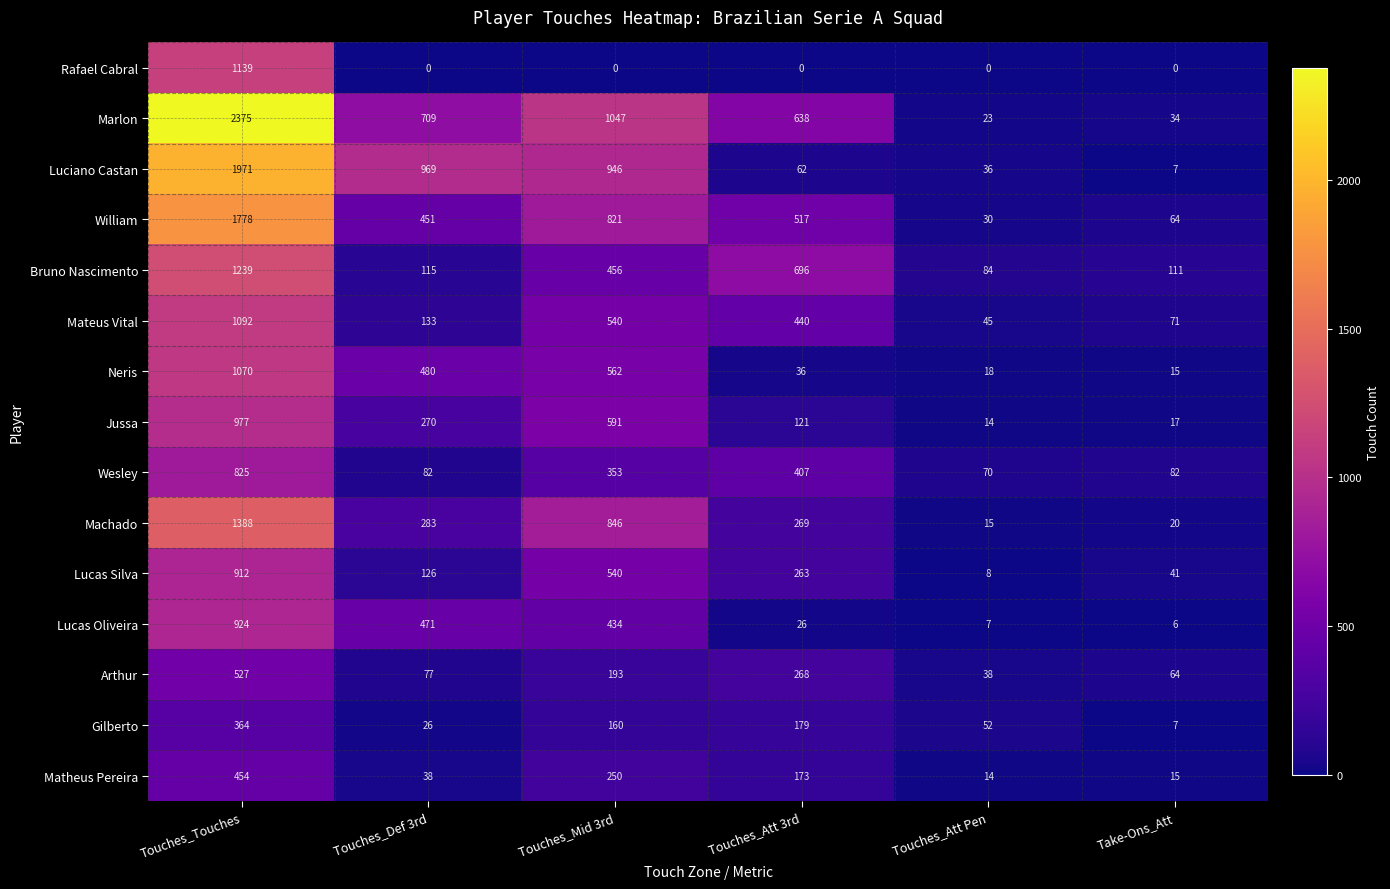

What is the sum of all Machado values?

2821